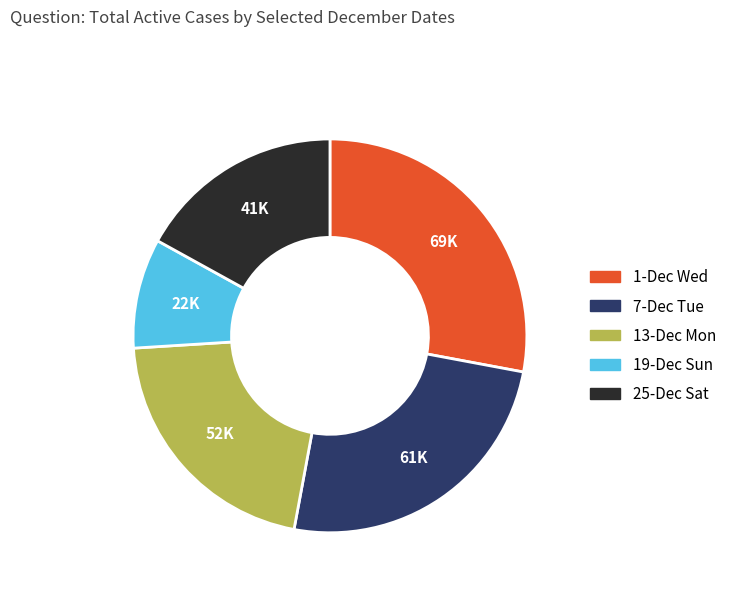

Does any single category account for the majority?

No